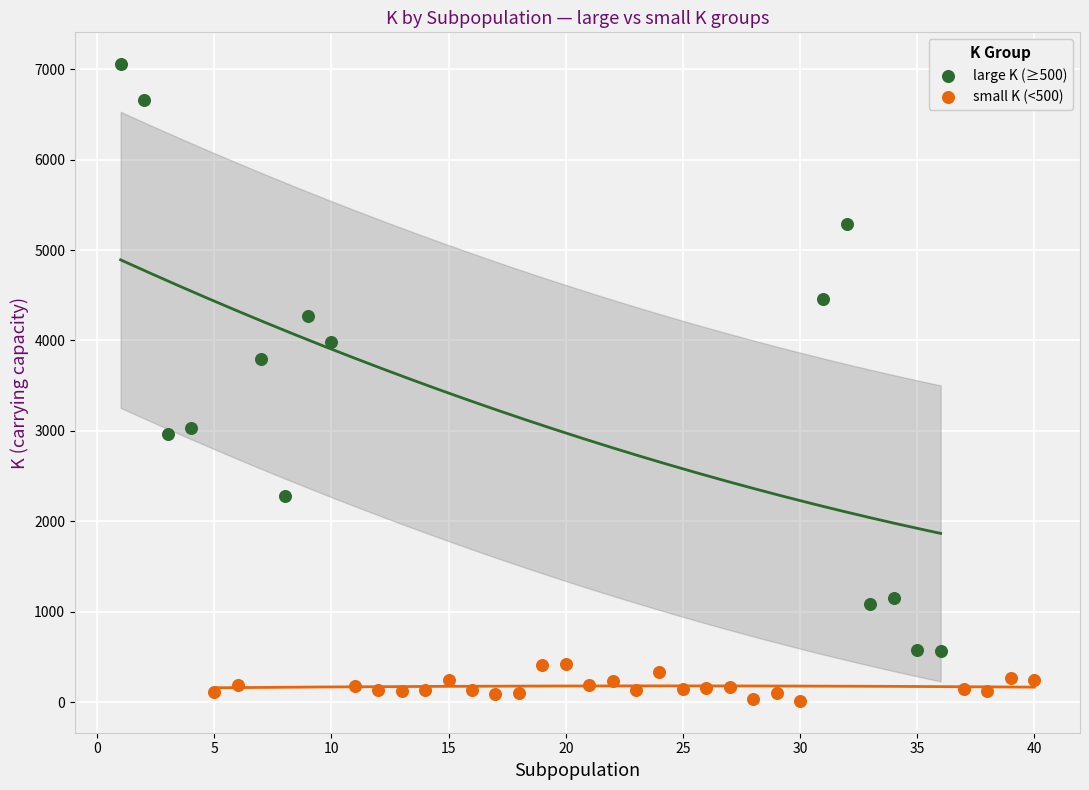

Which series contains the highest Y value?

large K (≥500)